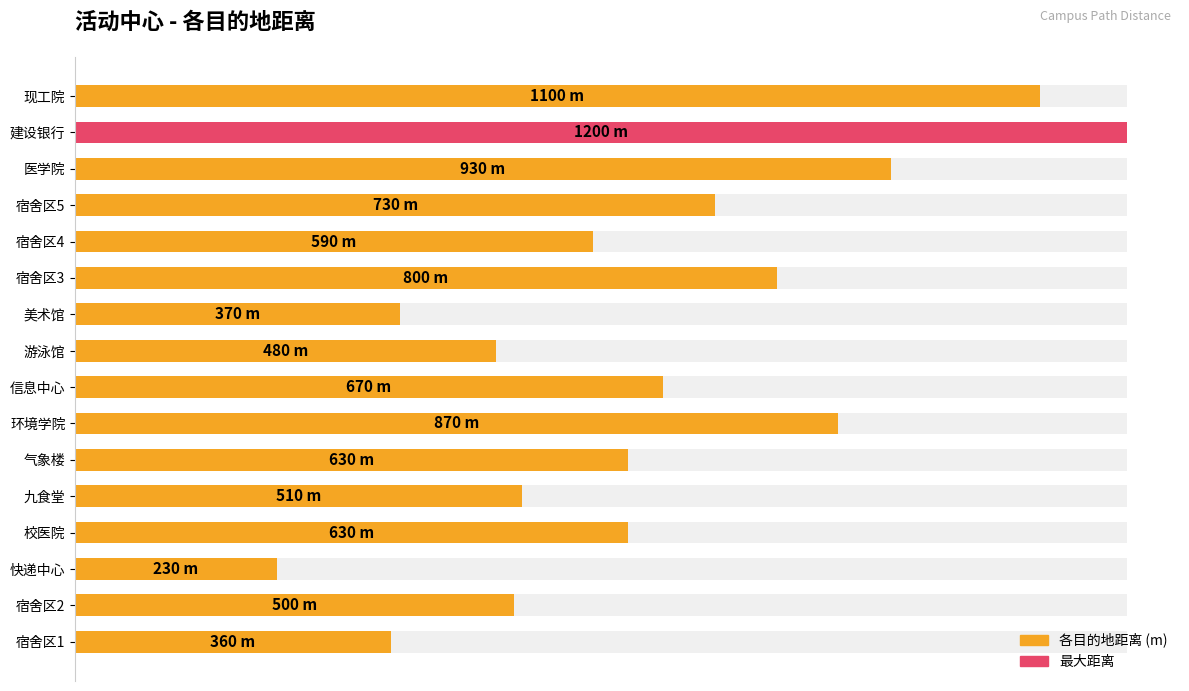

What is the smallest value displayed?

230